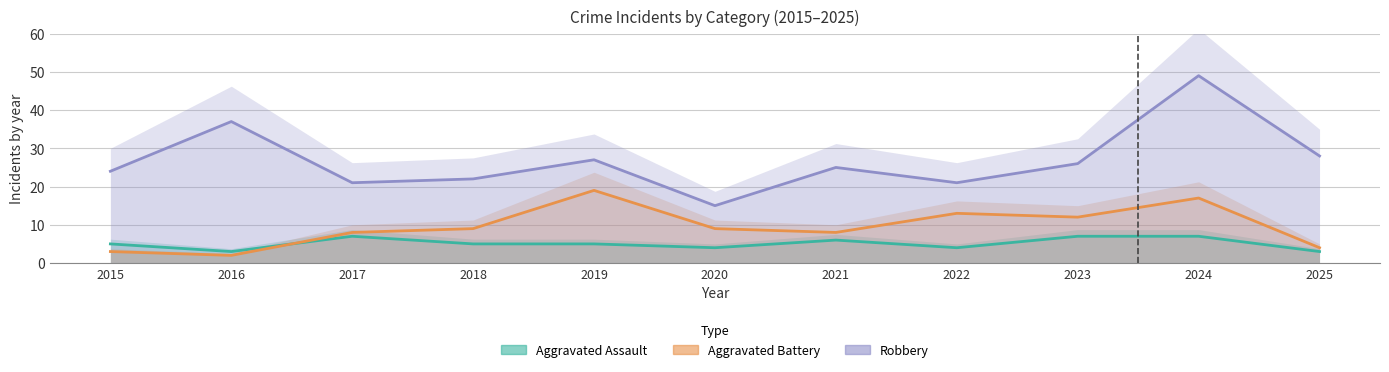

The value of Aggravated Battery at 2022 is 3. True or false?

False